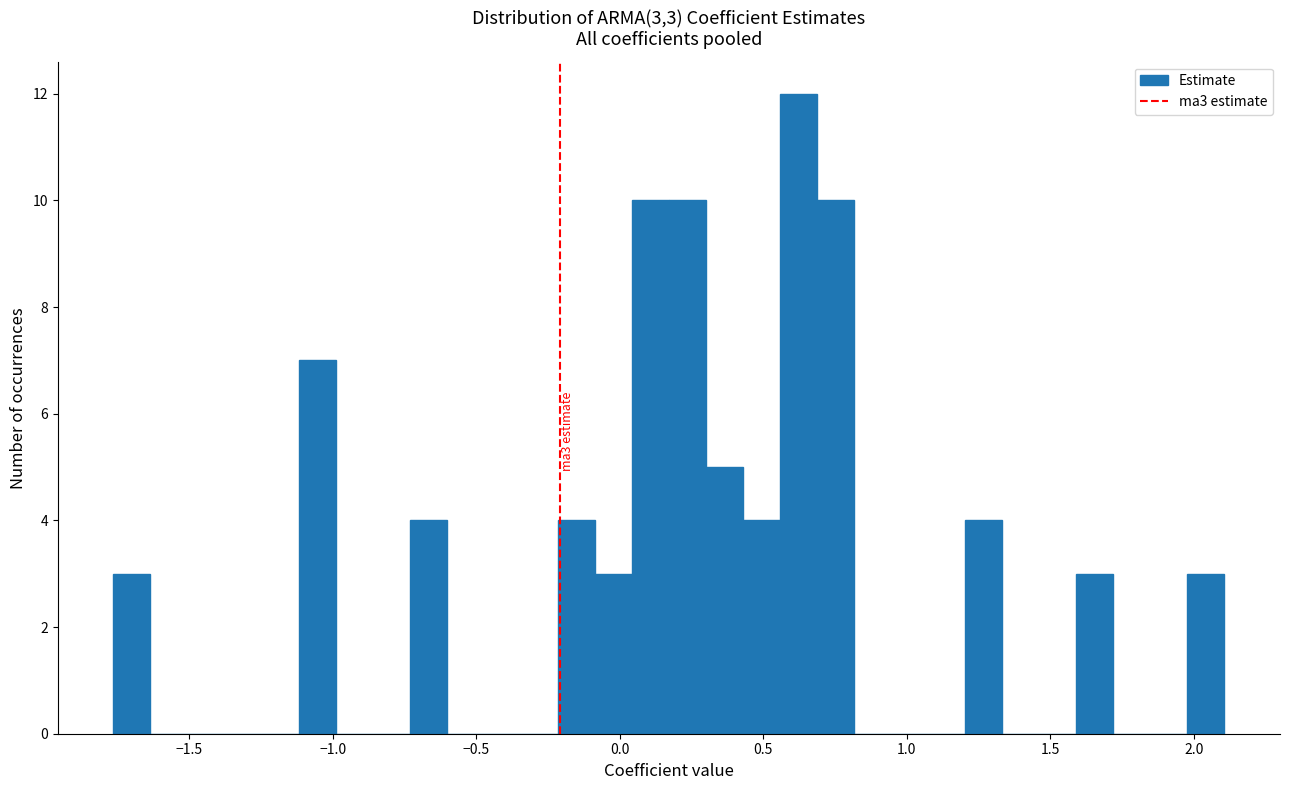

Read against the x-axis, roughly where is the centre of the tallest bar?

0.60